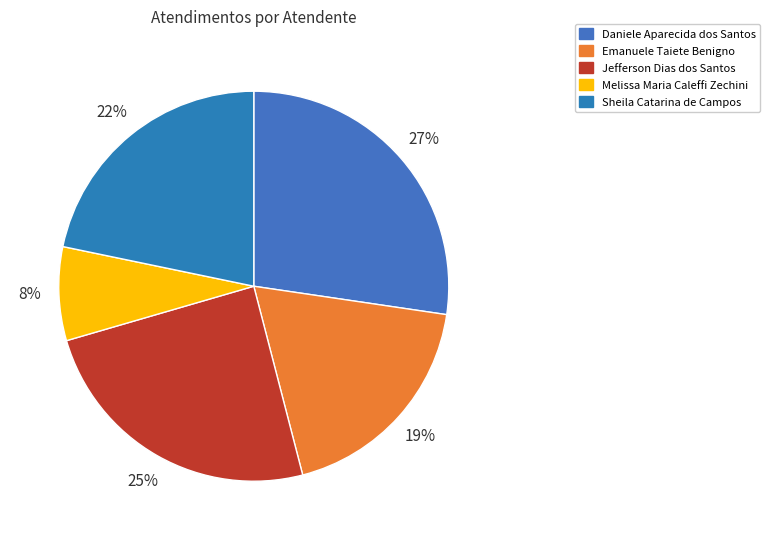

To the nearest percent, what portion does Melissa Maria Caleffi Zechini represent?

8%